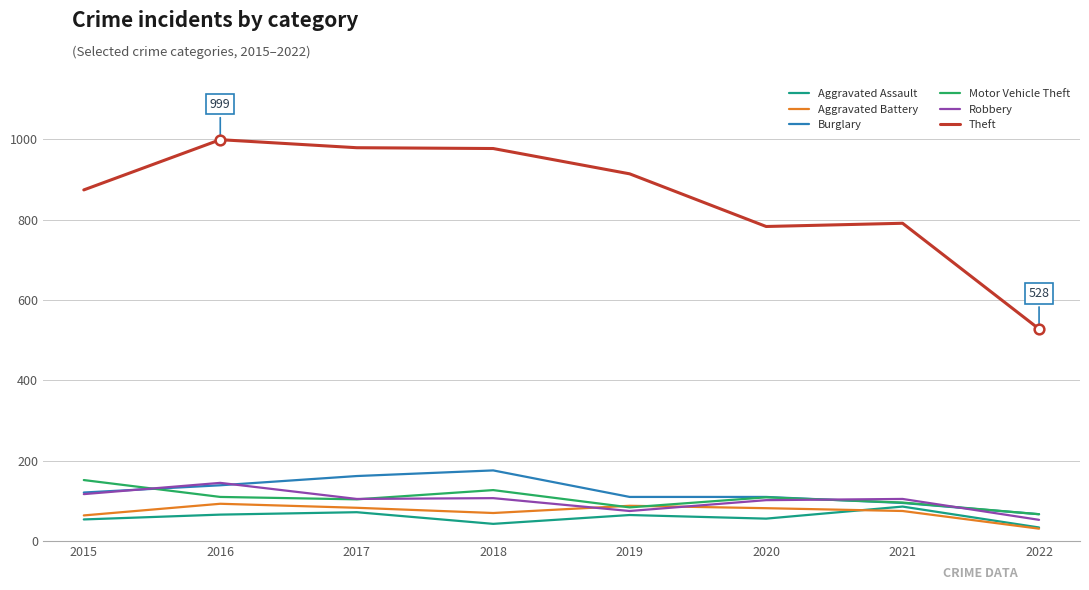

Which series has the widest spread of values?

Theft